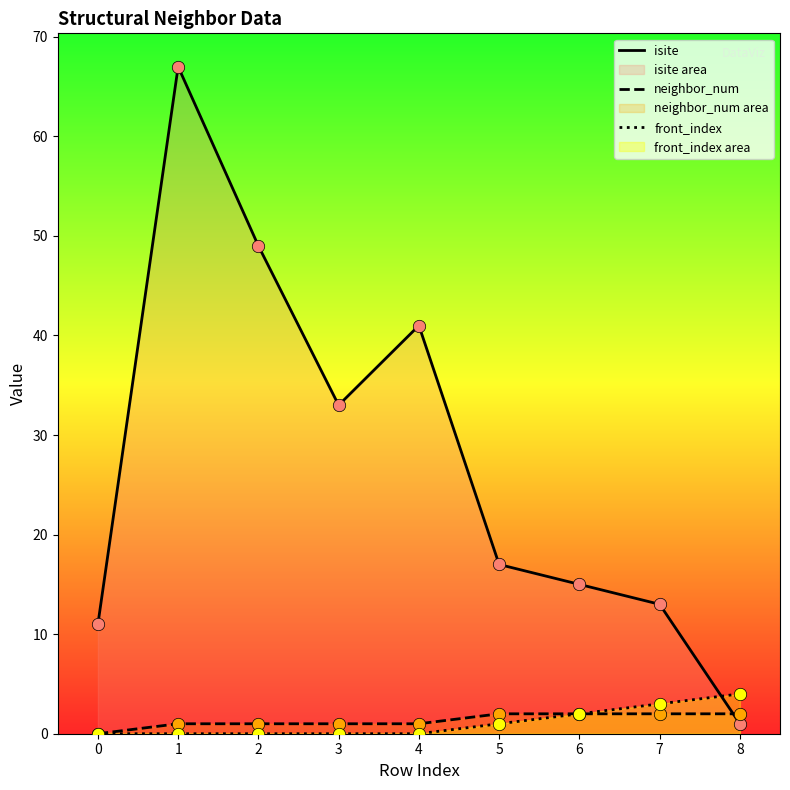

Which series has the largest total across all categories?

isite